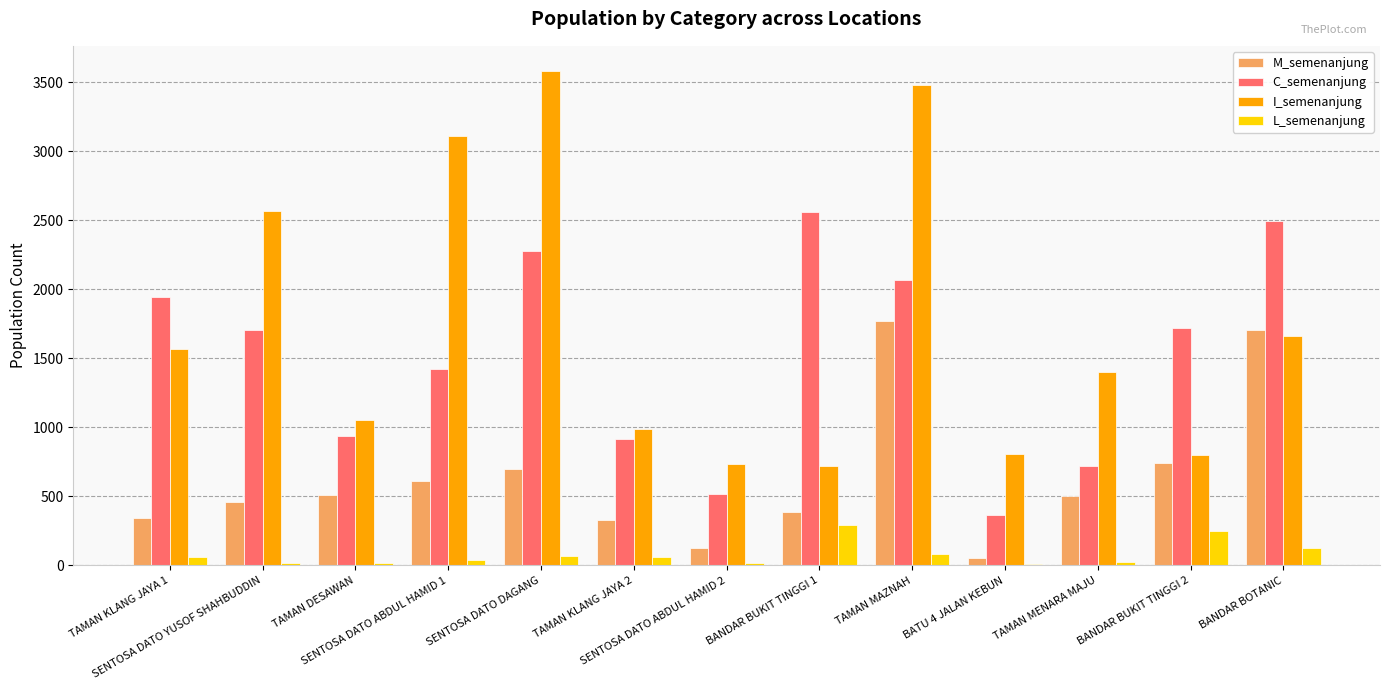

What is the greatest value displayed?

3584